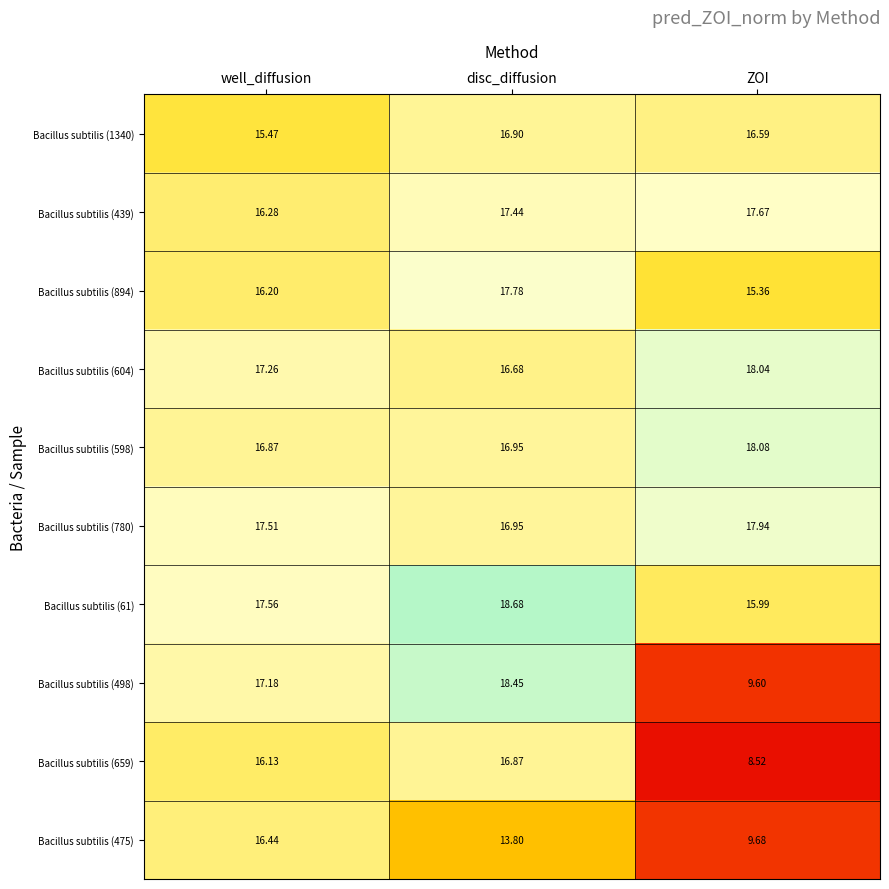

How many data points in Bacillus subtilis (498) are above 17?

2